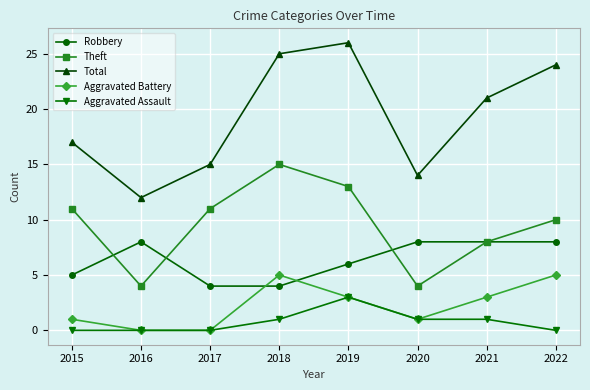

List the series in order of their peak value, lowest first.

Aggravated Assault, Aggravated Battery, Robbery, Theft, Total